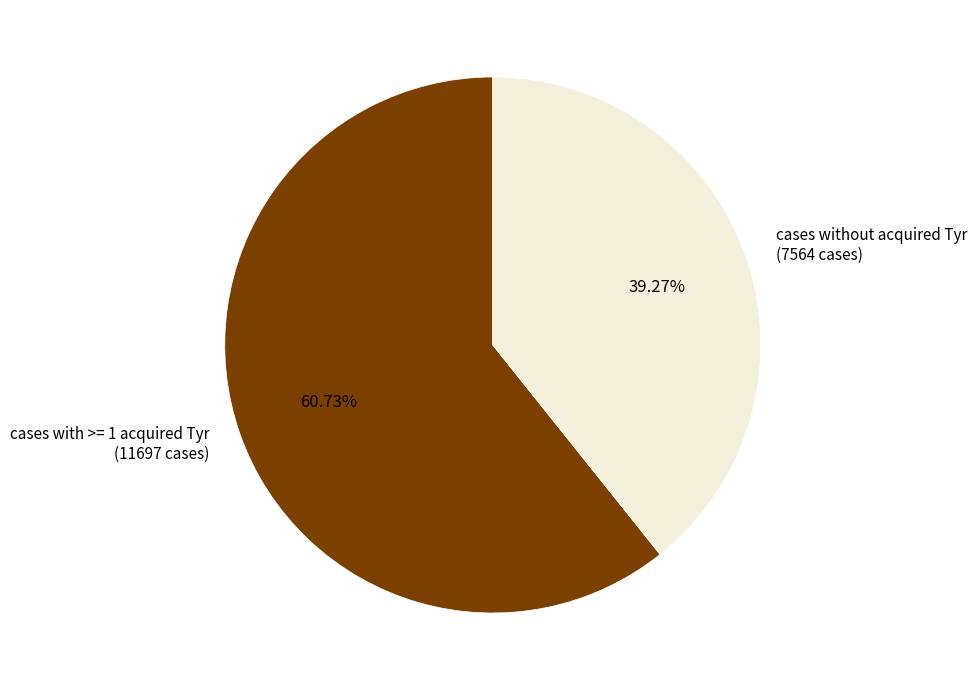

Is the sum of cases without acquired Tyr (7564 cases) and cases with >= 1 acquired Tyr (11697 cases) greater than half?

Yes